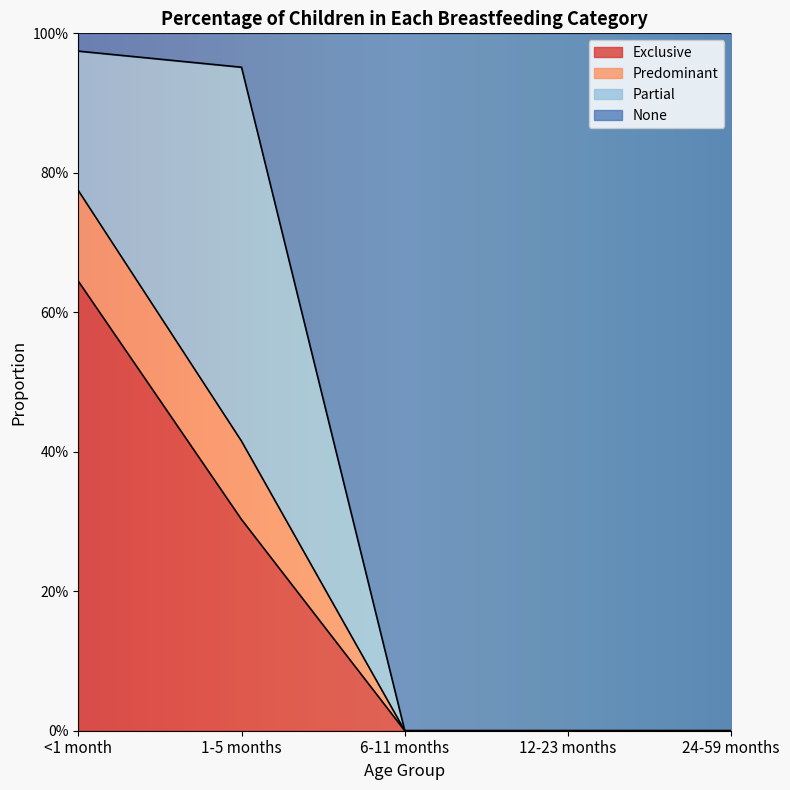

What are all the series names shown in the legend?

Exclusive, Predominant, Partial, None